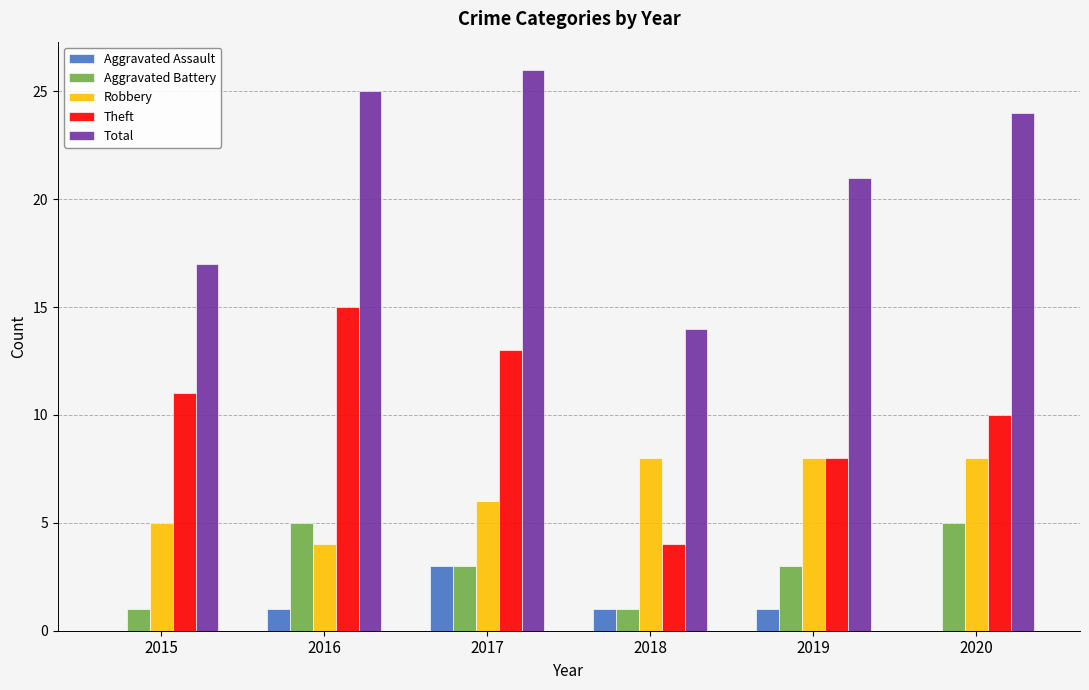

What is the sum of all Theft values?

61